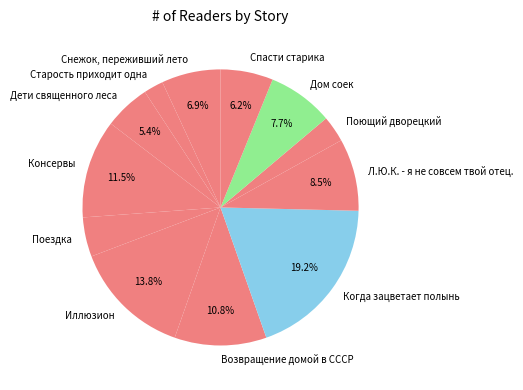

What percentage do Иллюзион and Возвращение домой в СССР together represent?

24.6%